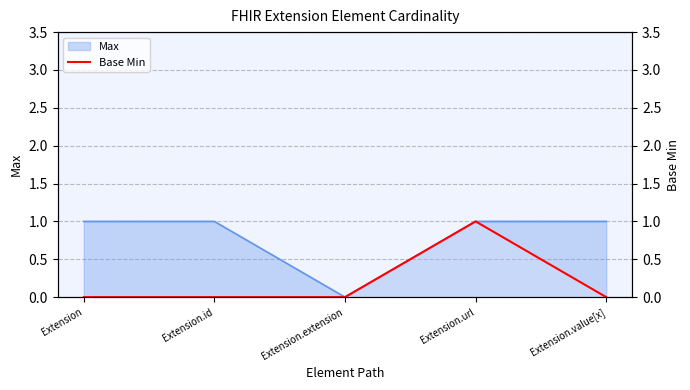

Reading left to right, what are all the values shown in this chart?

Extension=0	Extension.id=0	Extension.extension=0	Extension.url=1	Extension.value[x]=0